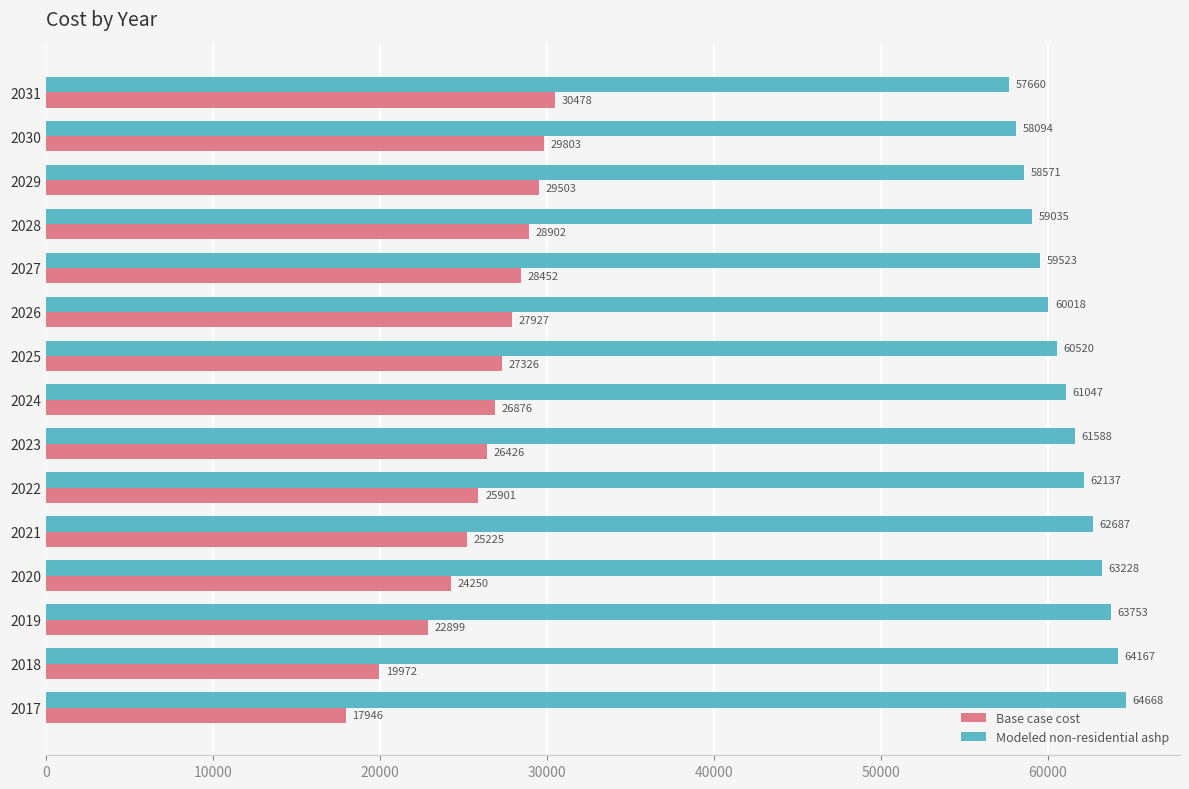

Which series has the largest range (max minus min)?

Base case cost